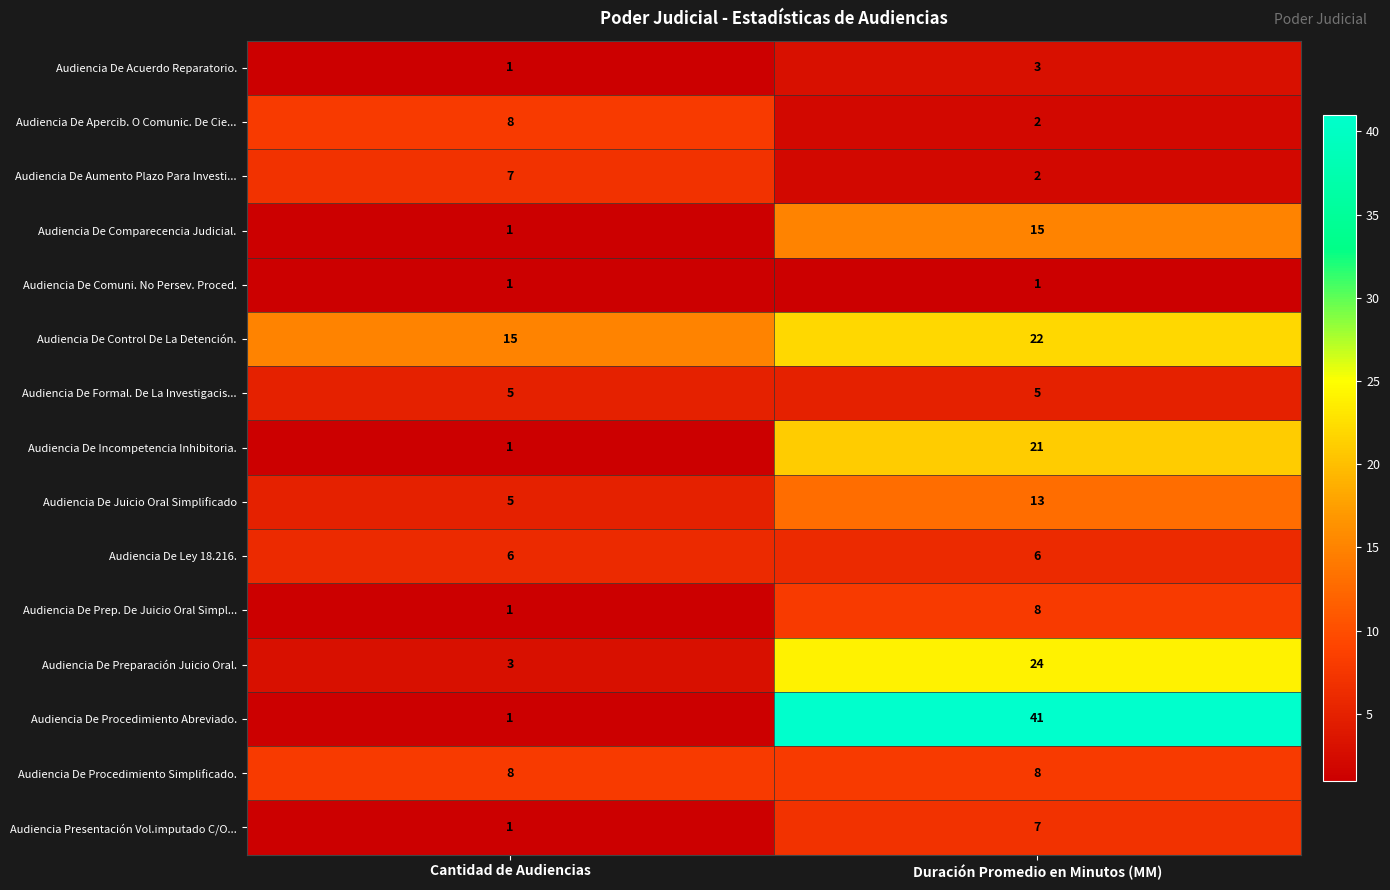

What is the approximate value of Audiencia De Procedimiento Abreviado. at Duración Promedio en Minutos (MM)?

41